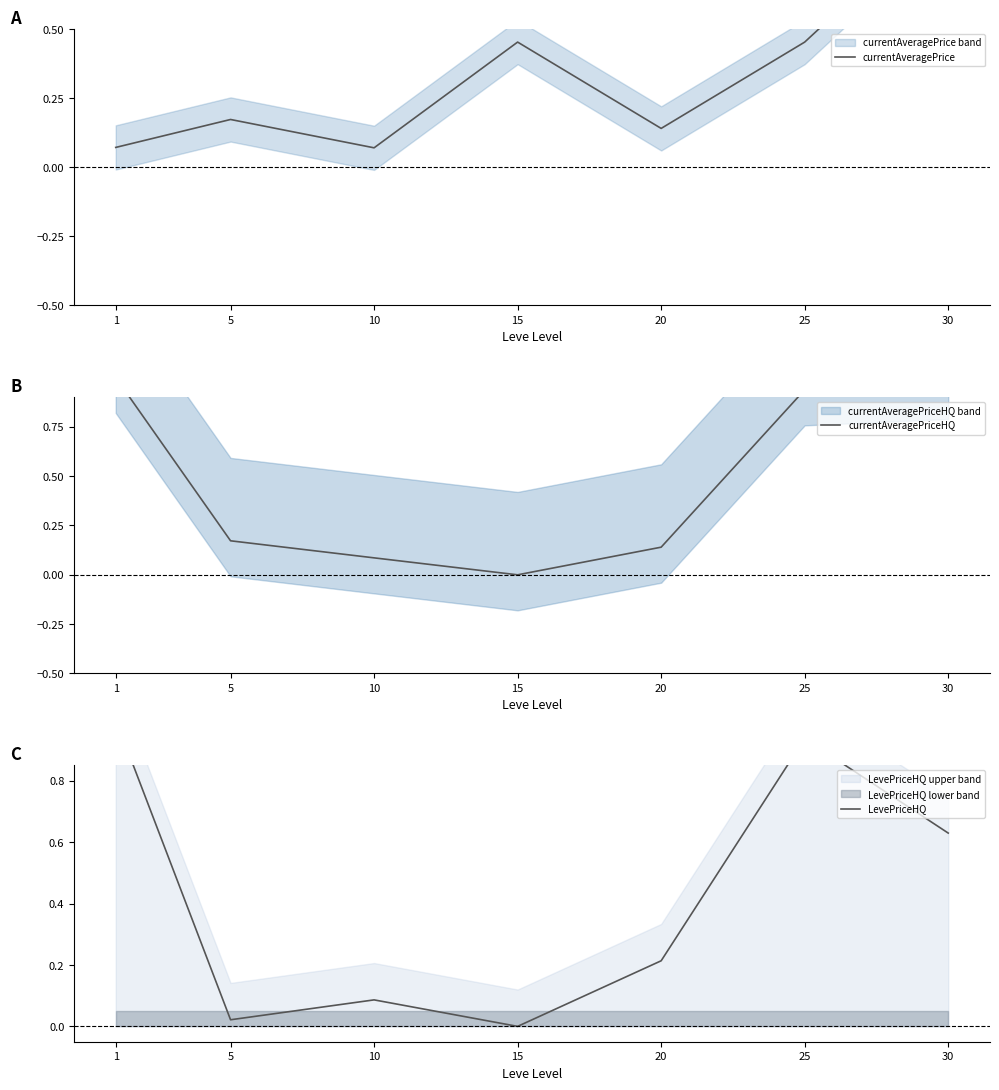

What value does the LevePriceHQ series have at 30?

0.6